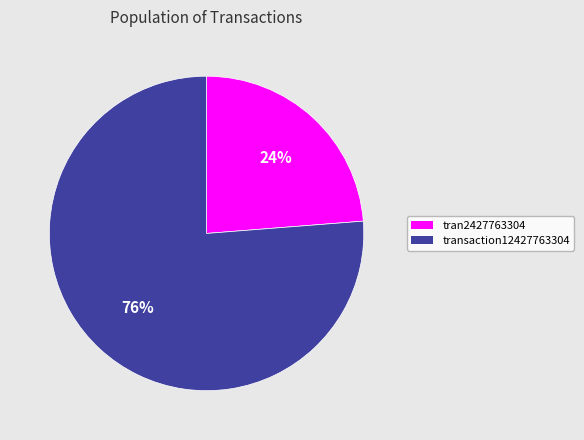

Does any single category account for the majority?

Yes